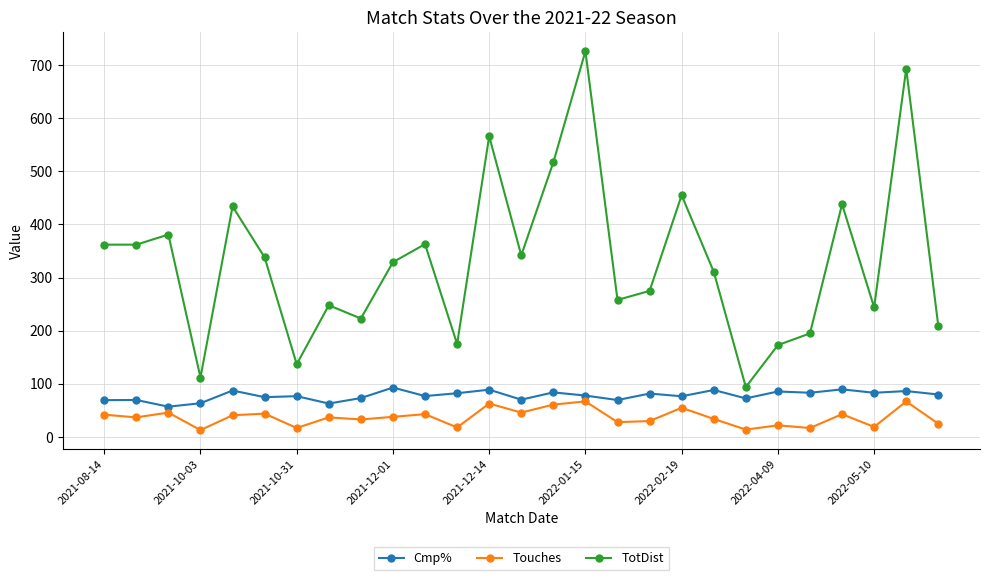

Which series has the largest range (max minus min)?

TotDist